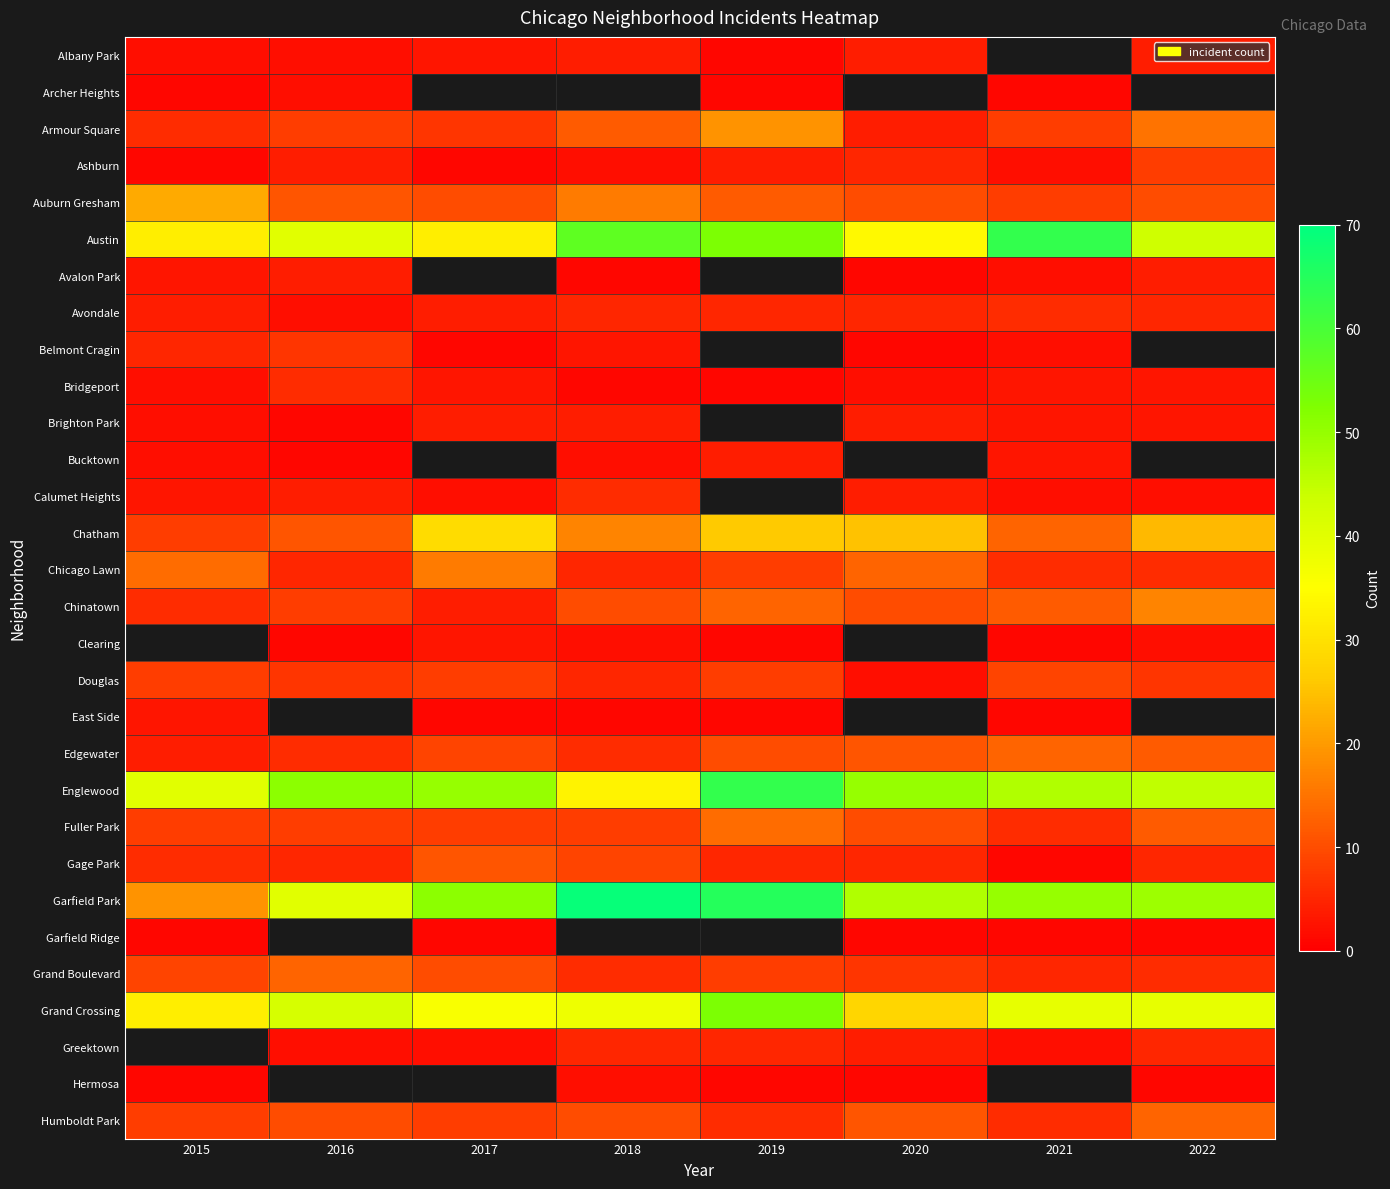

What is the sum of the Auburn Gresham values at 2017 and 2021?

18.0